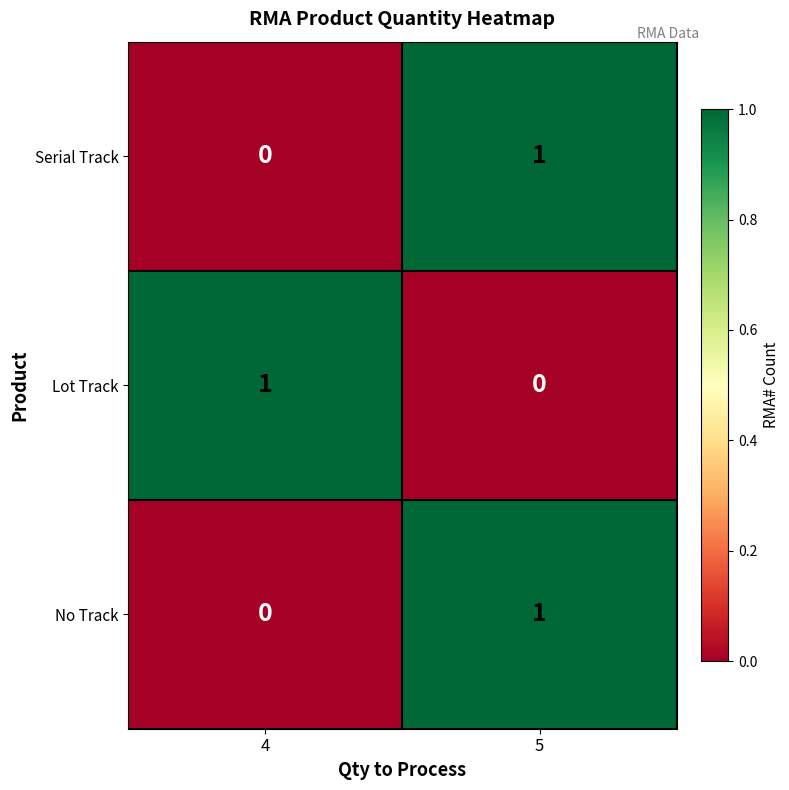

At which label is Lot Track closest to 0?

5